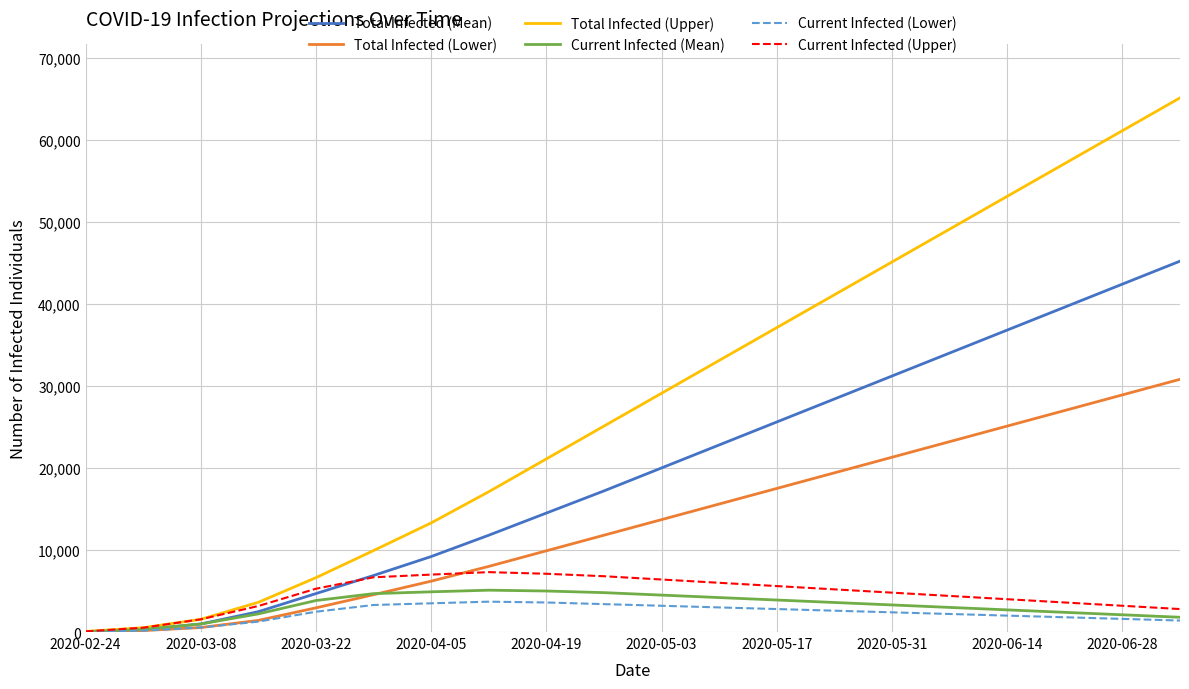

Which series has the largest total across all categories?

Total Infected (Upper)